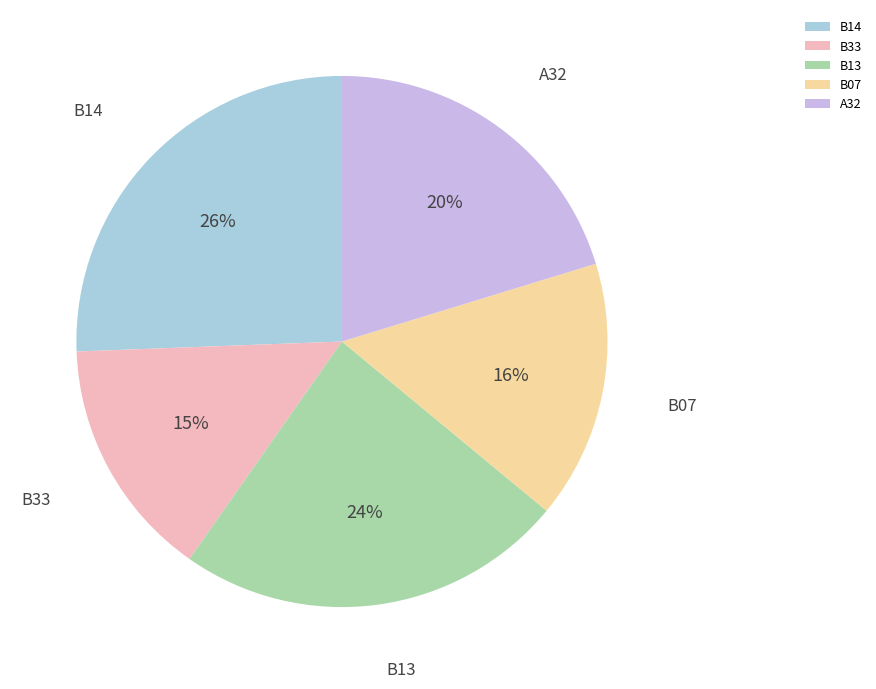

Is A32 the majority of the pie?

No